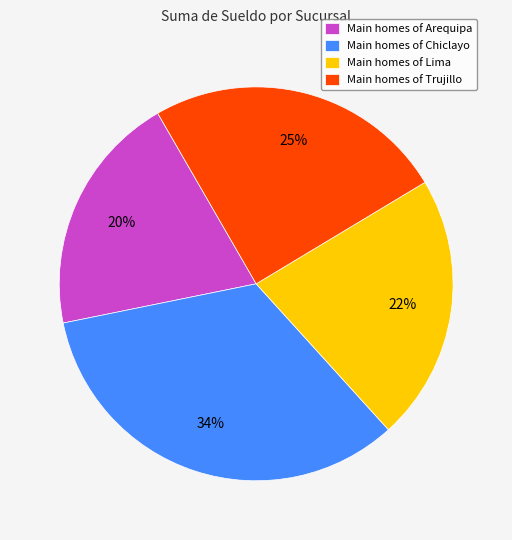

Which has a higher value, Main homes of Chiclayo or Main homes of Arequipa?

Main homes of Chiclayo